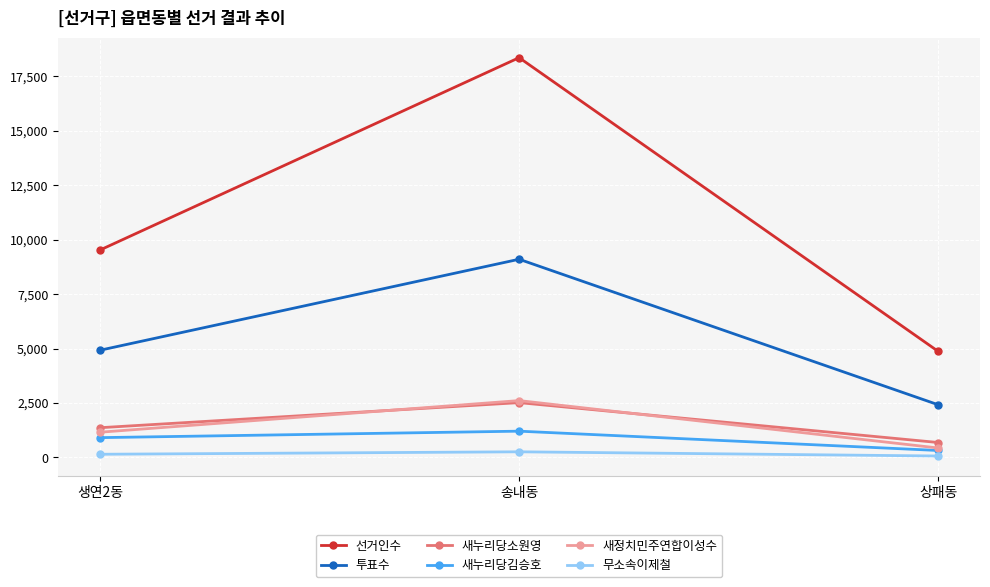

What is the label of the 1st point from the left?

생연2동